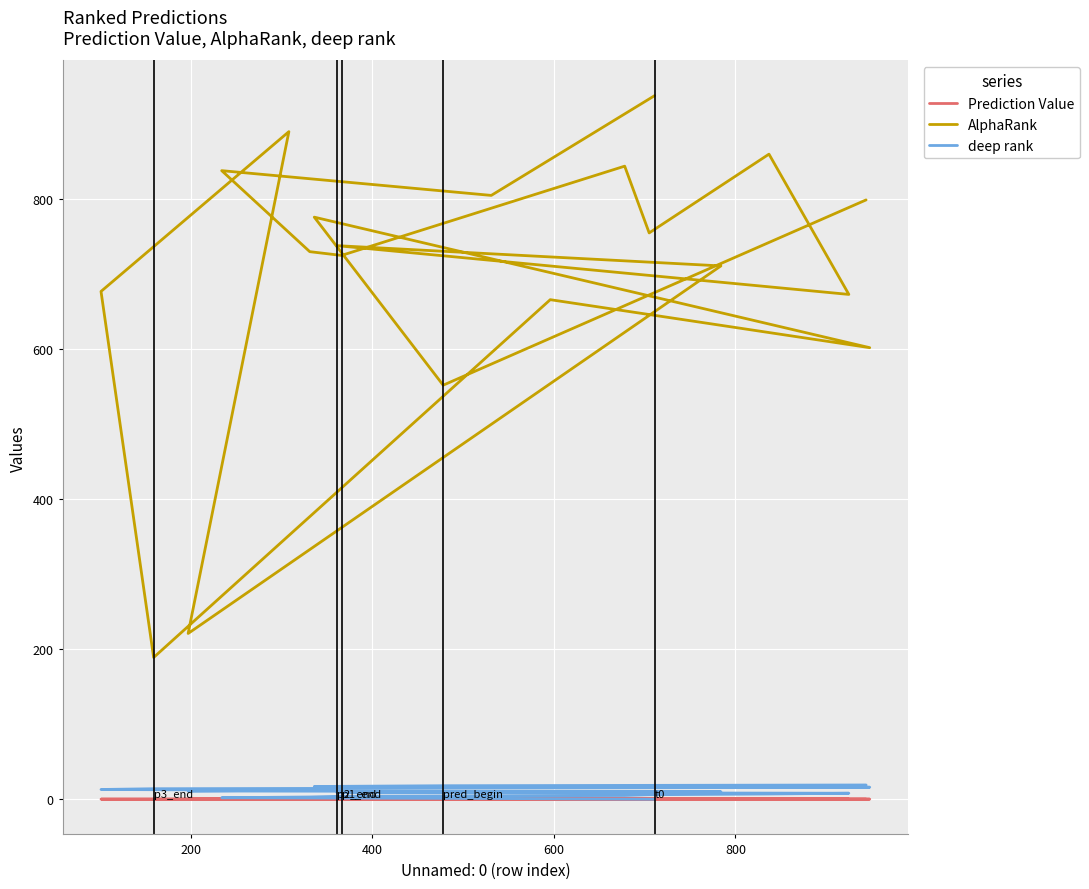

What is the difference between the second highest and second lowest values in the Prediction Value series?

0.1